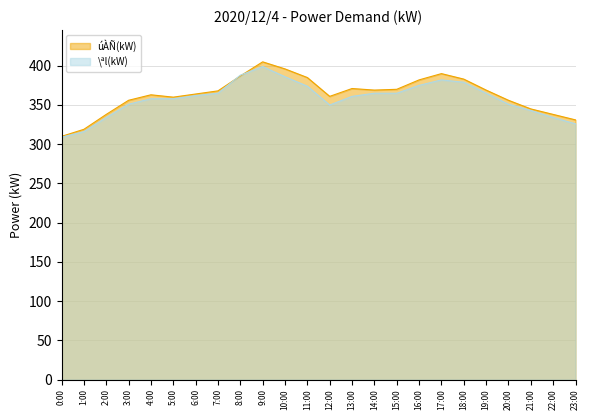

How many lines are shown in the chart?

2